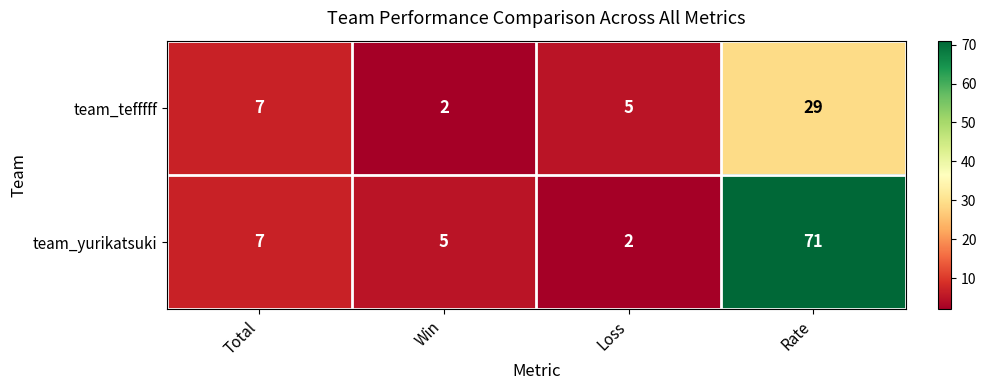

At Win, list the series in order from largest to smallest.

team_yurikatsuki, team_tefffff